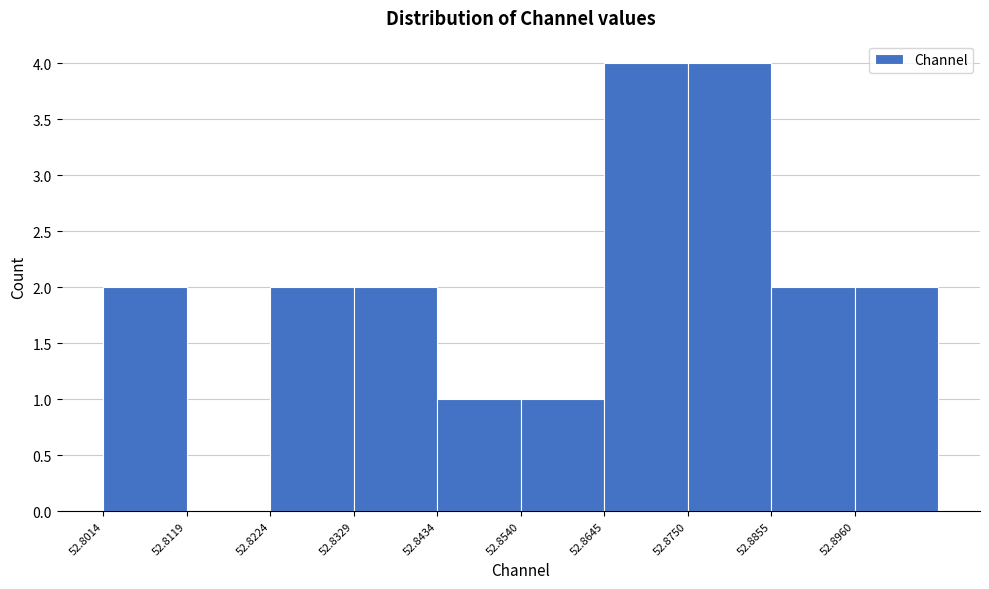

What is the height of the bar covering 52.854 to 52.864 on the x-axis? Neither the bar edges nor the heights are printed on the chart, so give them approximately, as read against the axes.

1